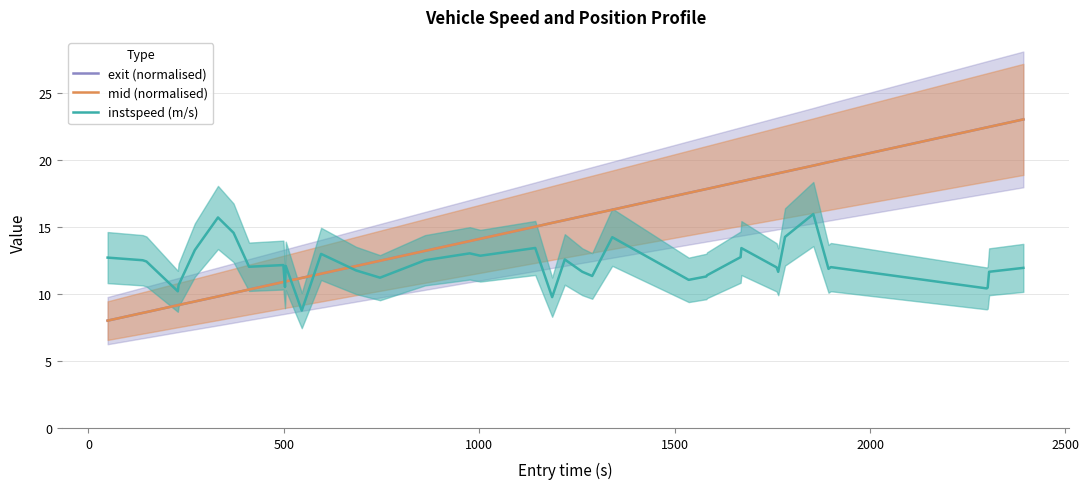

After their last crossing, which series has the higher values: mid (normalised) or instspeed (m/s)?

mid (normalised)